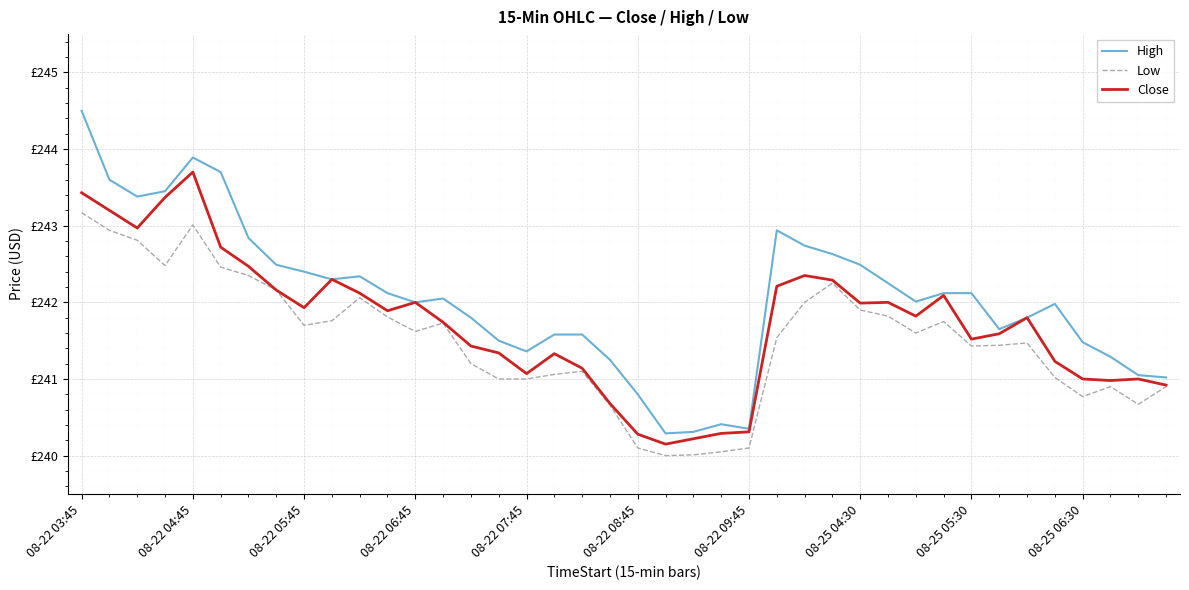

Is this an area chart (filled region under the line)?

No